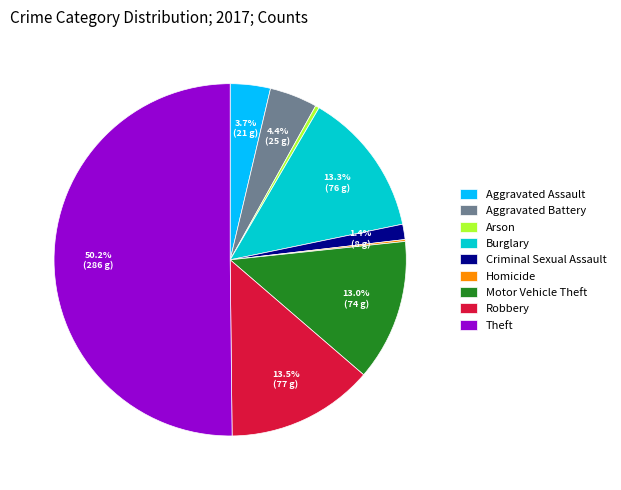

To the nearest percent, what portion does Motor Vehicle Theft represent?

13%